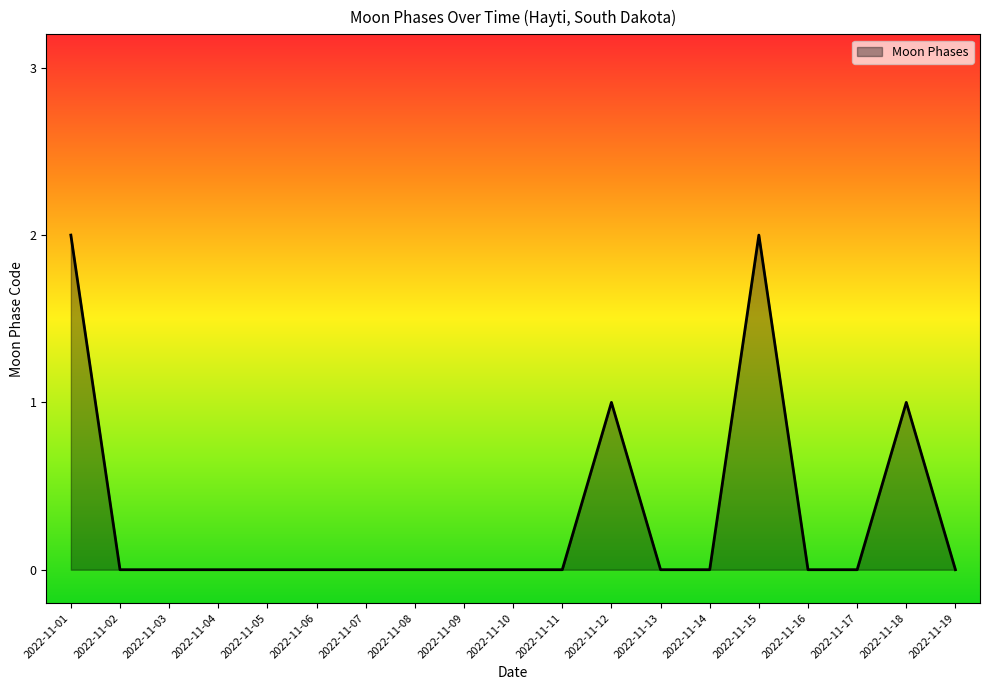

Is it true that the value at 2022-11-08 is -1?

False